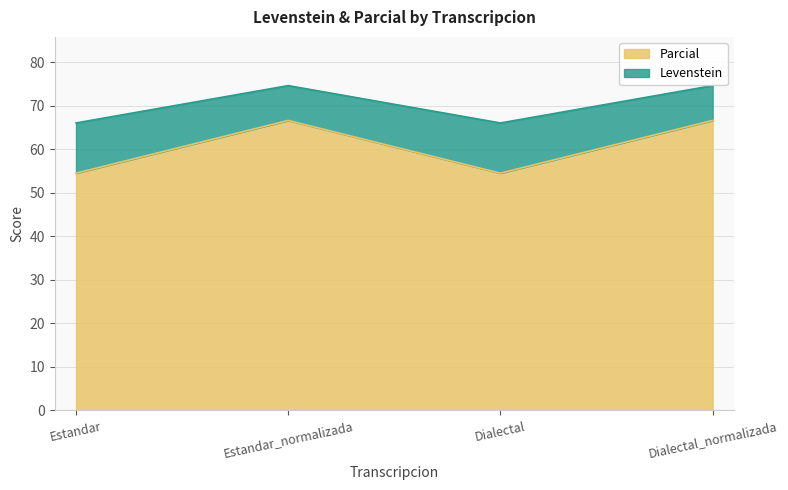

What are all the series names shown in the legend?

Parcial, Levenstein